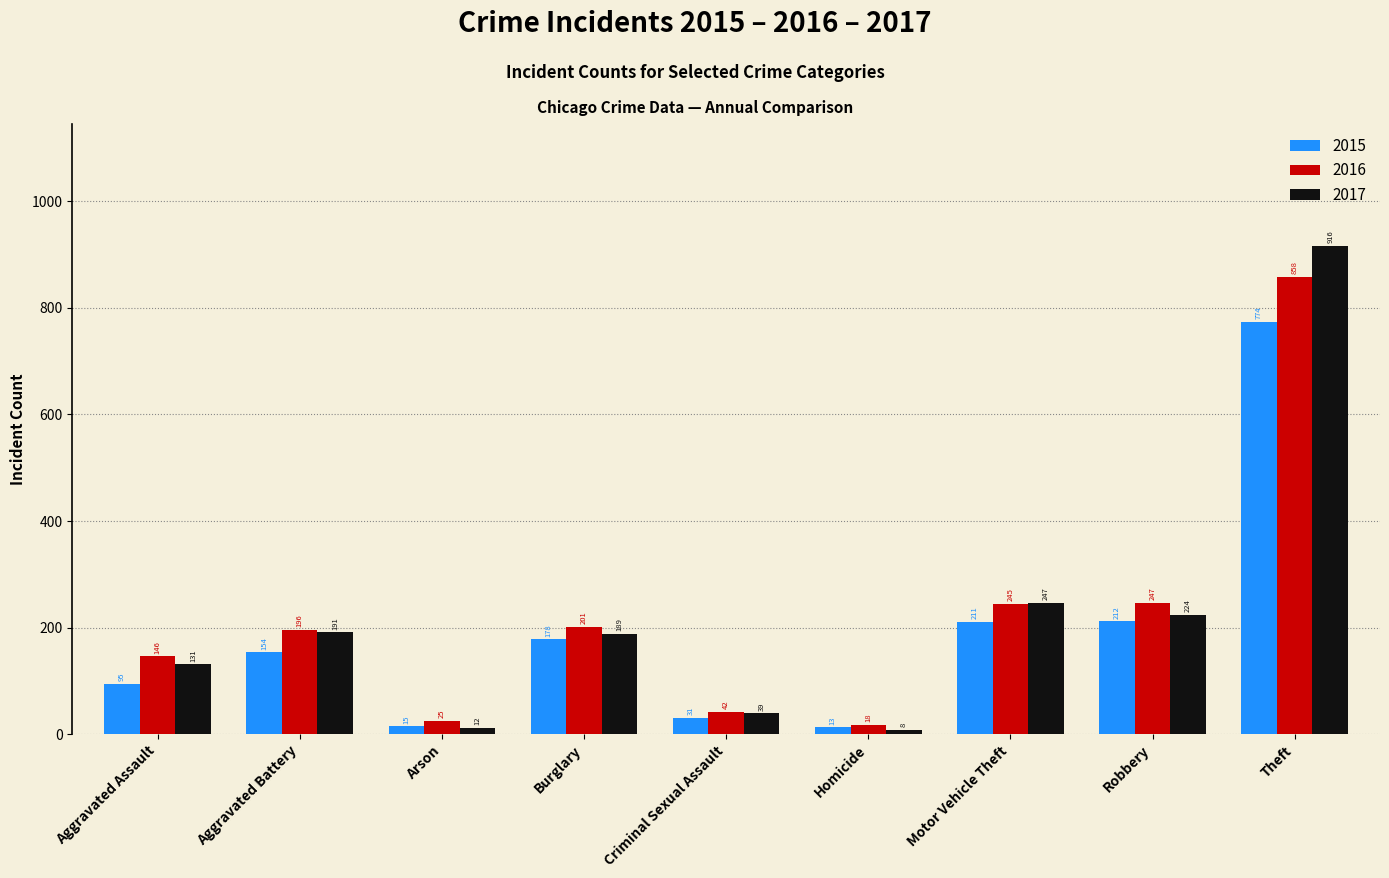

True or false: 2015 has a value of 774 at Theft.

True